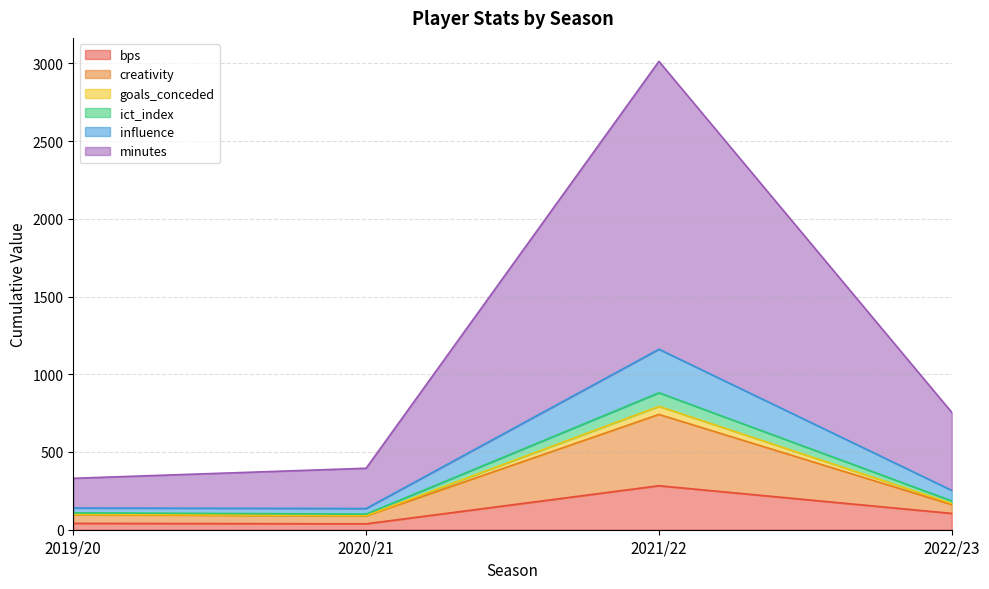

Which category has the highest value in the bps series?

2021/22